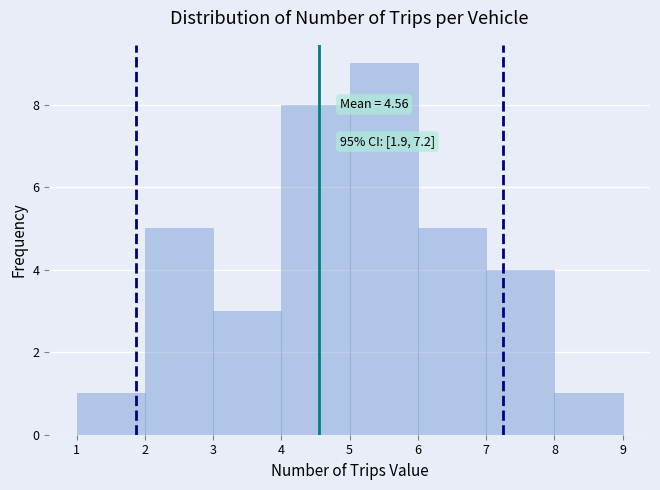

Which range on the x-axis has the tallest bar?

5 to 6